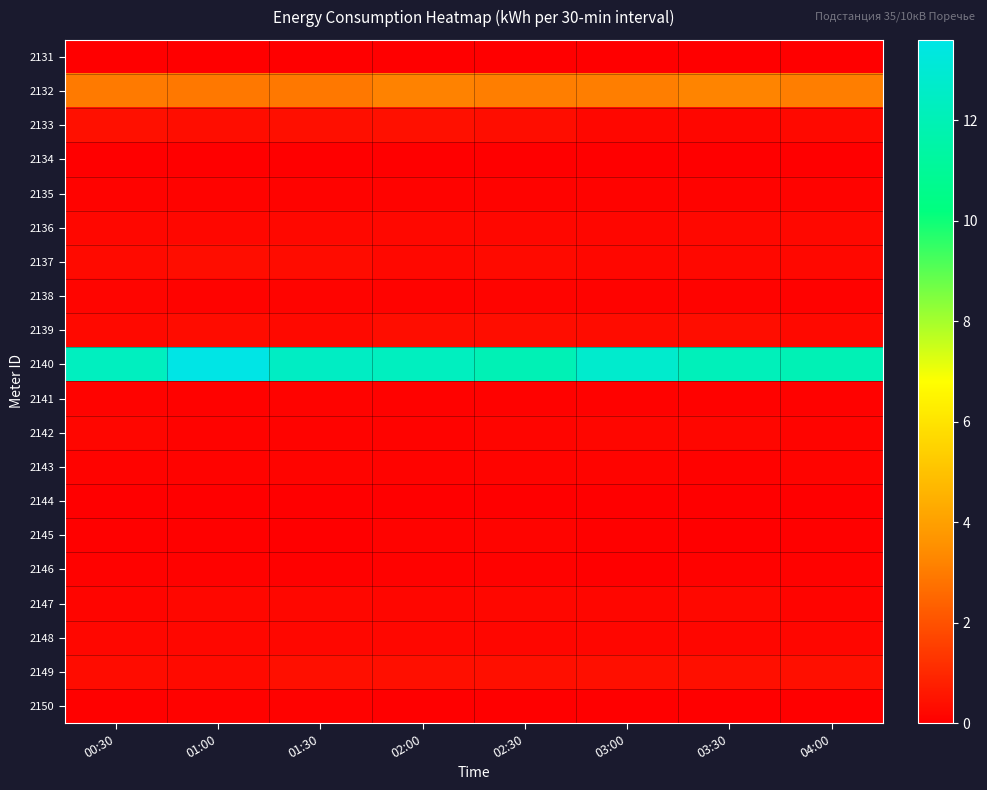

Which series has the largest total across all categories?

2140